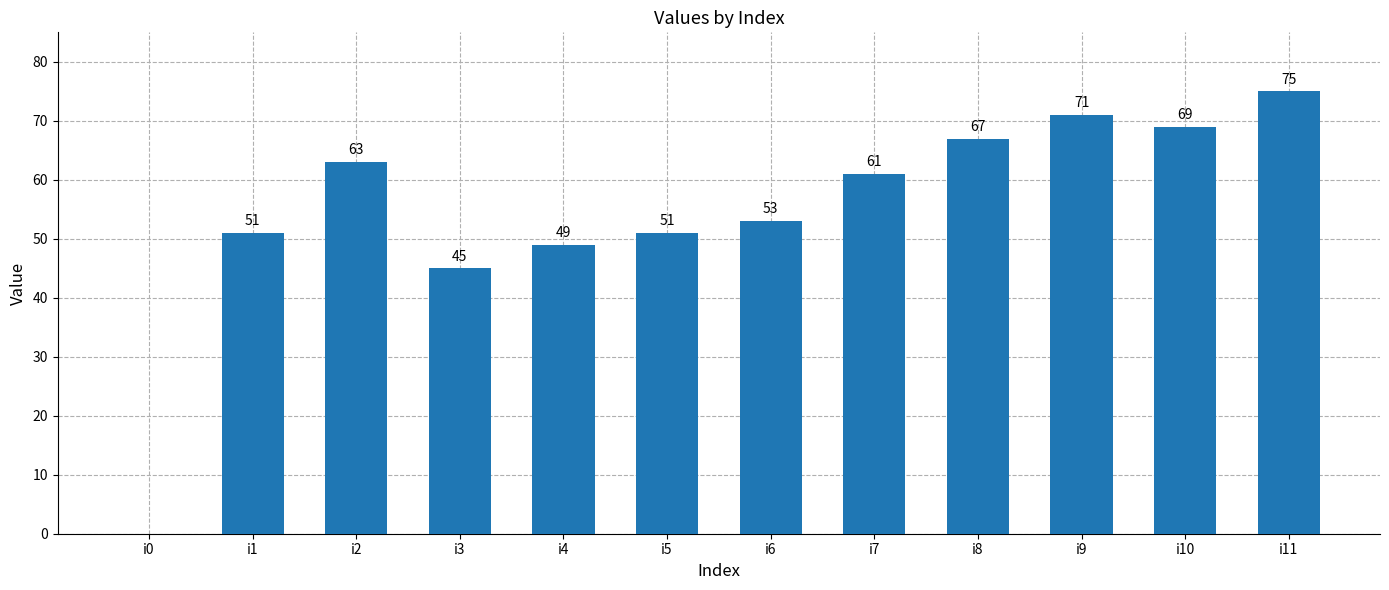

Are the bars grouped side by side (vs. stacked)?

No